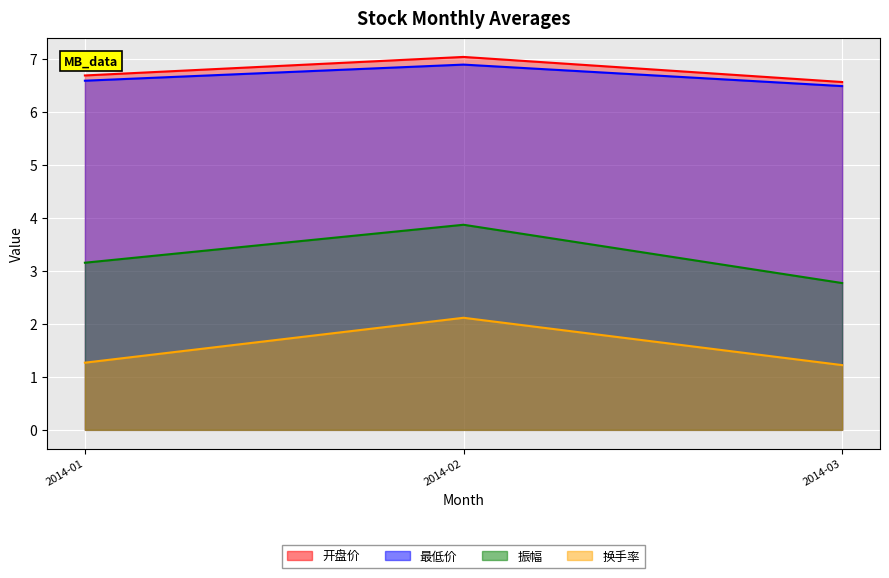

What is the difference between the maximum and minimum values in the 开盘价 series?

0.5